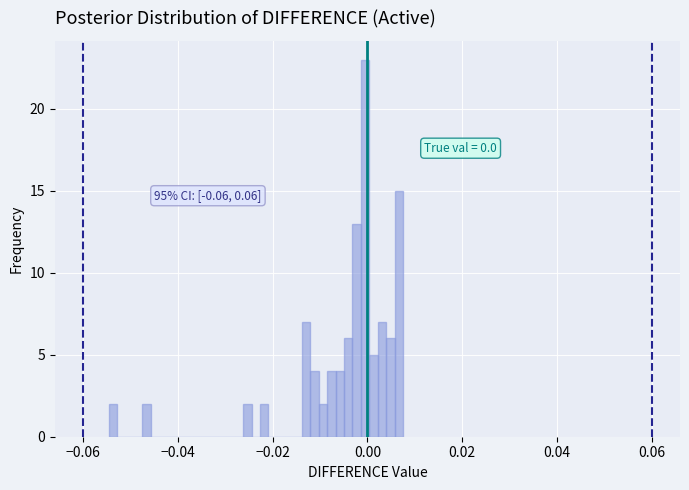

Read against the x-axis, roughly where is the centre of the tallest bar?

0.000